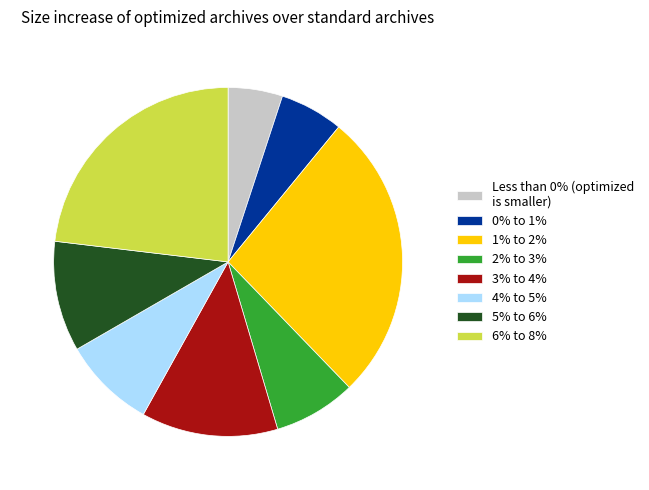

Does any single category account for the majority?

No